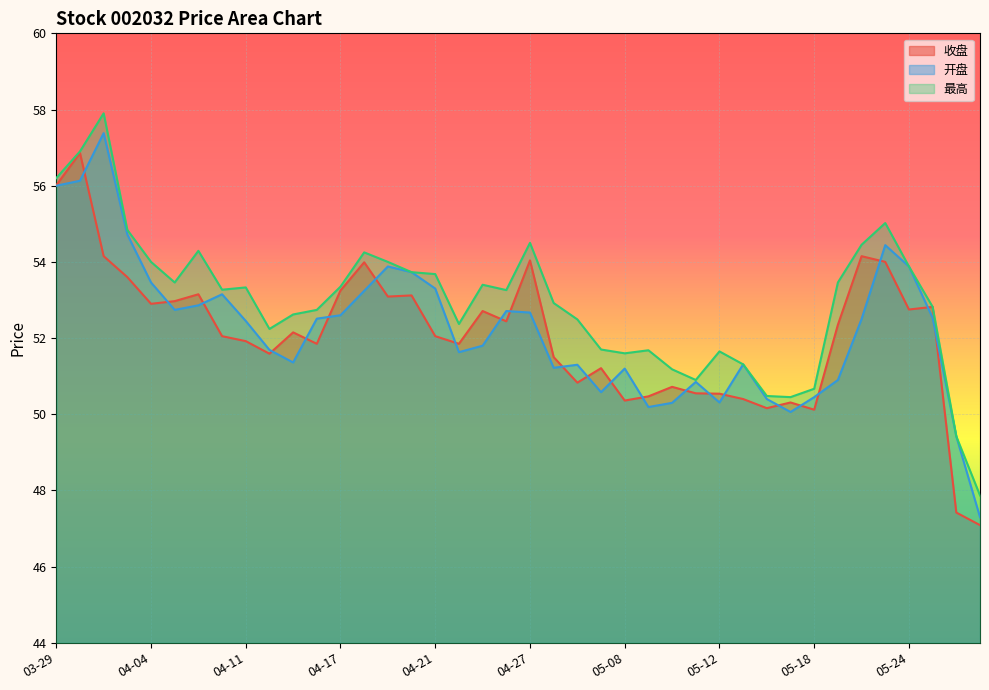

The value of 最高 at 05-17 is 50.5. True or false?

True